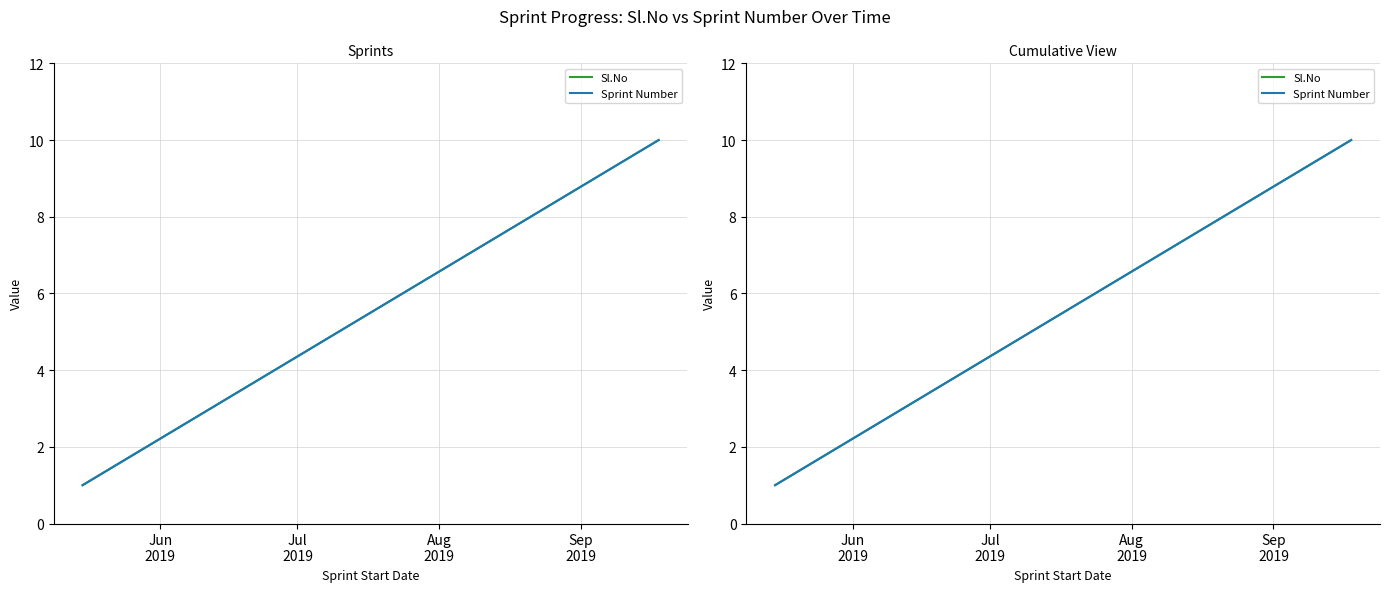

What is the value of the Sl.No point at the 9th from the left?

9